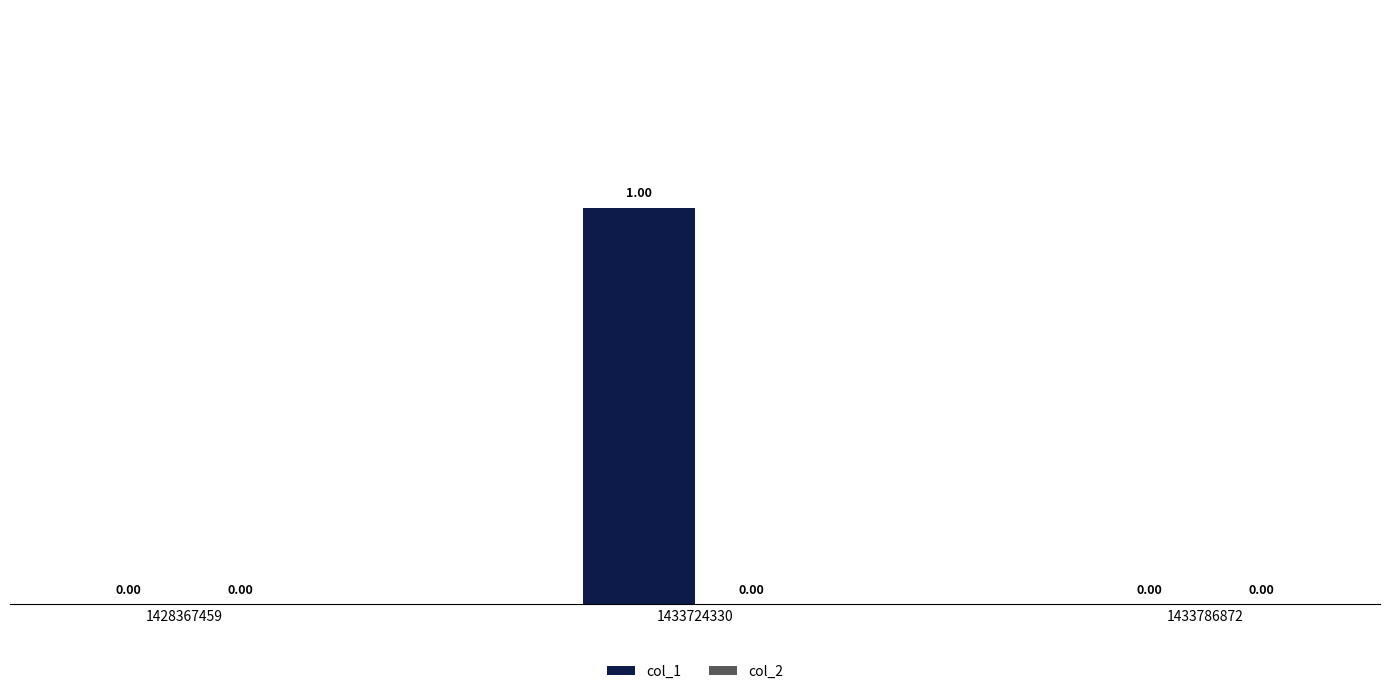

What is the change in value from 1428367459 to 1433724330?

+1